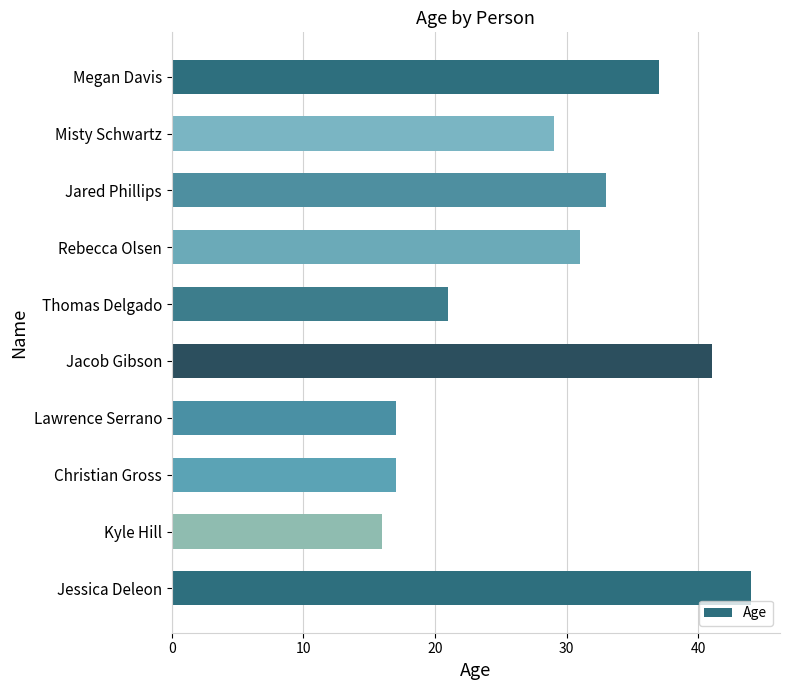

Reading bottom to top, extract all data points from this chart.

Jessica Deleon=44	Kyle Hill=16	Christian Gross=17	Lawrence Serrano=17	Jacob Gibson=41	Thomas Delgado=21	Rebecca Olsen=31	Jared Phillips=33	Misty Schwartz=29	Megan Davis=37